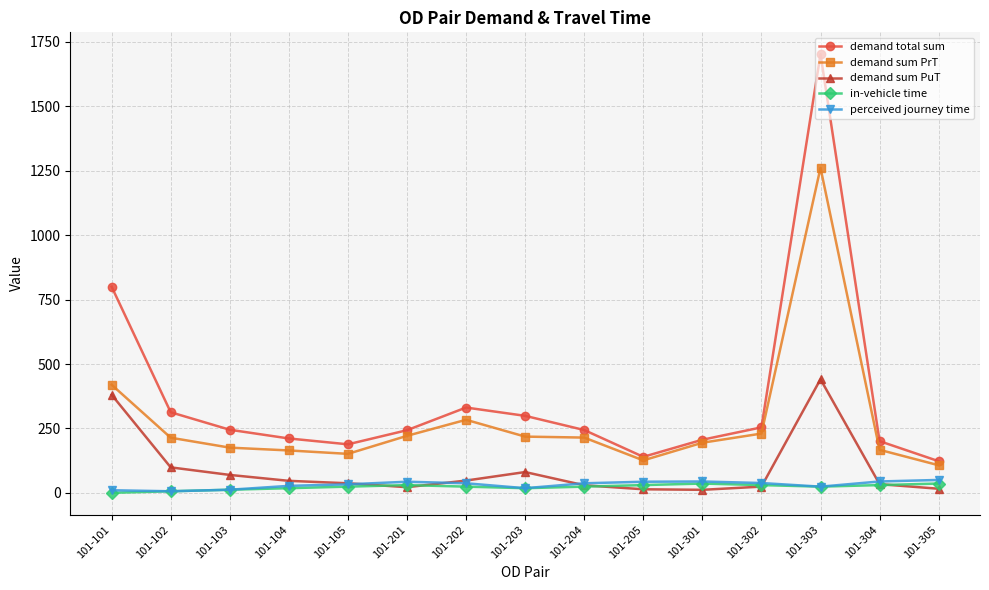

Is it true that in-vehicle time equals 12.0 at 101-103?

True